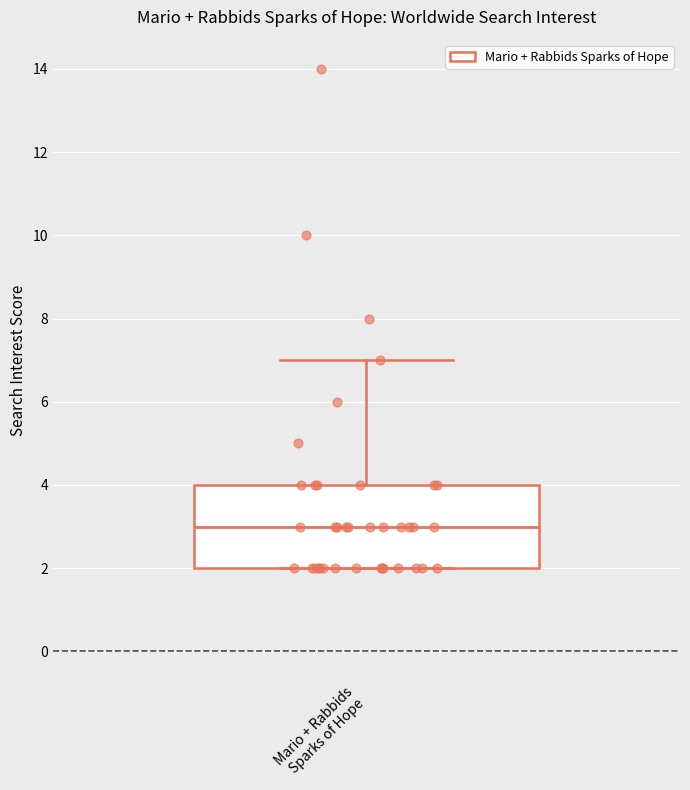

Read this box plot against the y-axis: the position of the median line, the range covered by the box, and the ends of both whiskers. The values are not printed on the chart, so give them approximately, as read against the axis.

median 3, box 2 to 4, whiskers 2 to 7